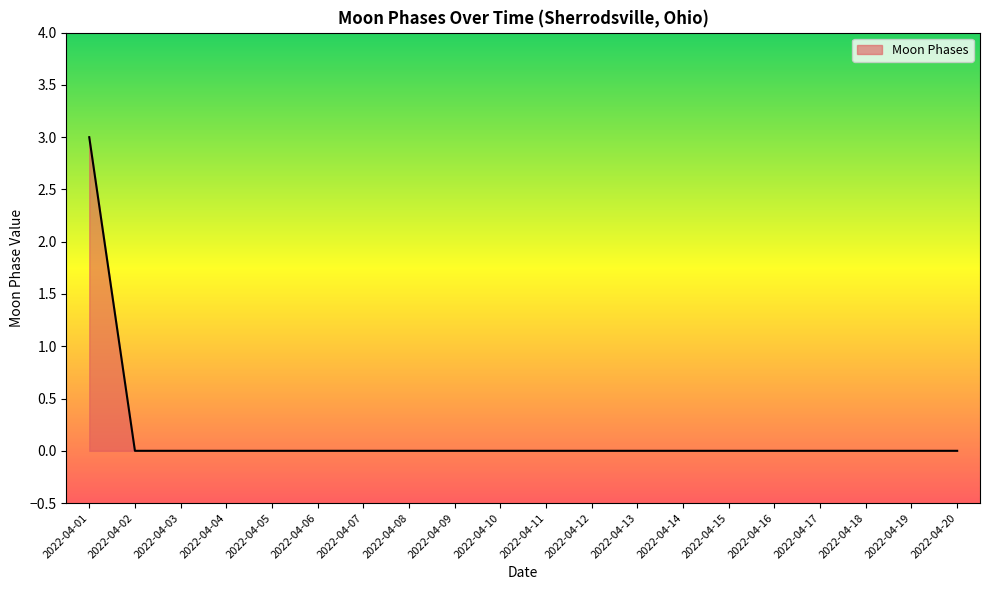

At which category does the chart reach its peak across all series?

2022-04-01